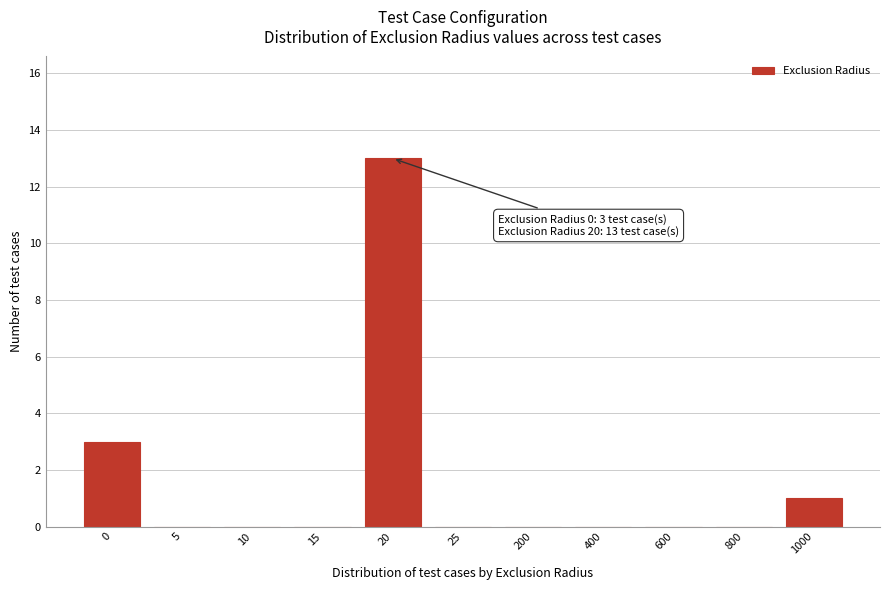

Reading left to right, transcribe all the data shown in this chart.

0=3	5=0	10=0	15=0	20=13	25=0	200=0	400=0	600=0	800=0	1000=1